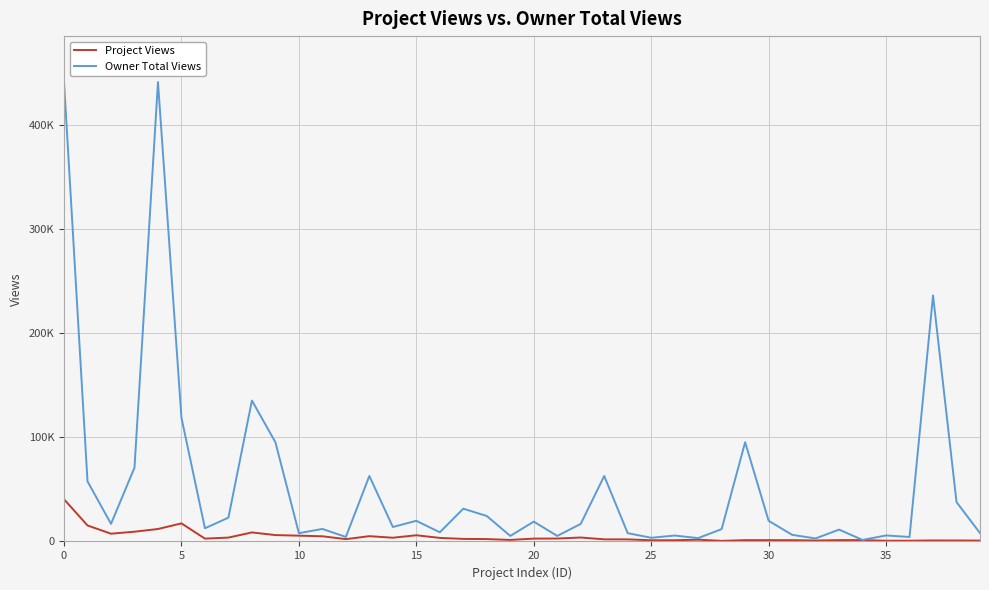

List the series in order of their overall mean, lowest first.

Project Views, Owner Total Views